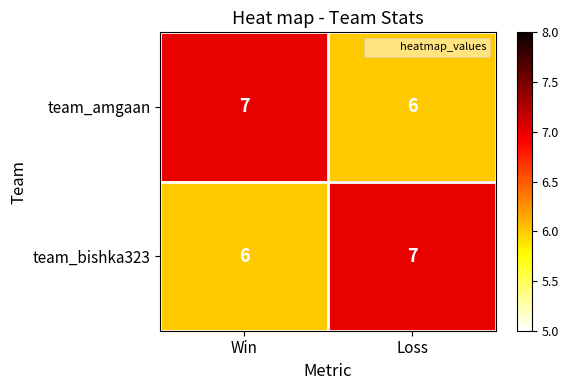

True or false: team_amgaan has a value of 2 at Loss.

False